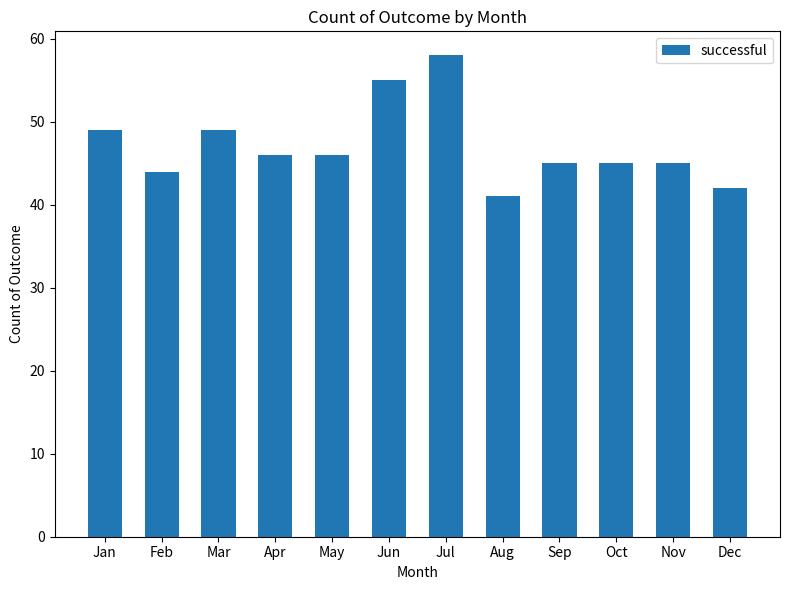

Which label corresponds to the largest value in the chart?

Jul